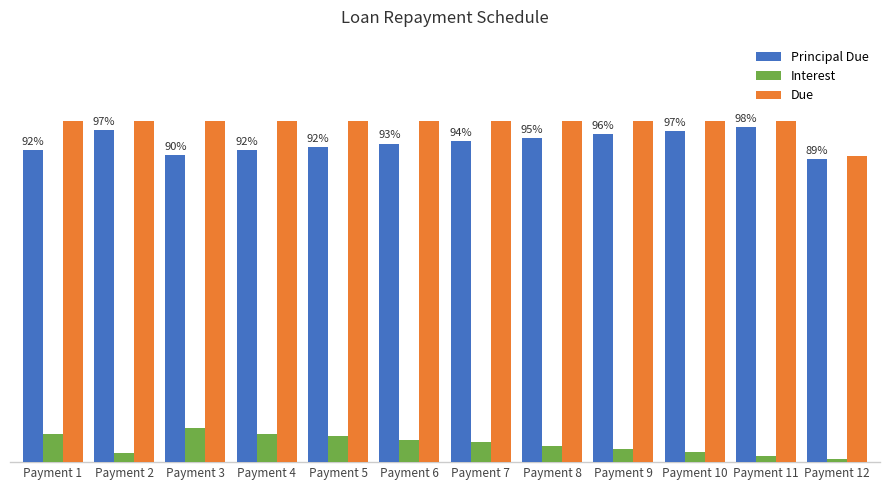

At which label does Principal Due reach its peak?

Payment 11